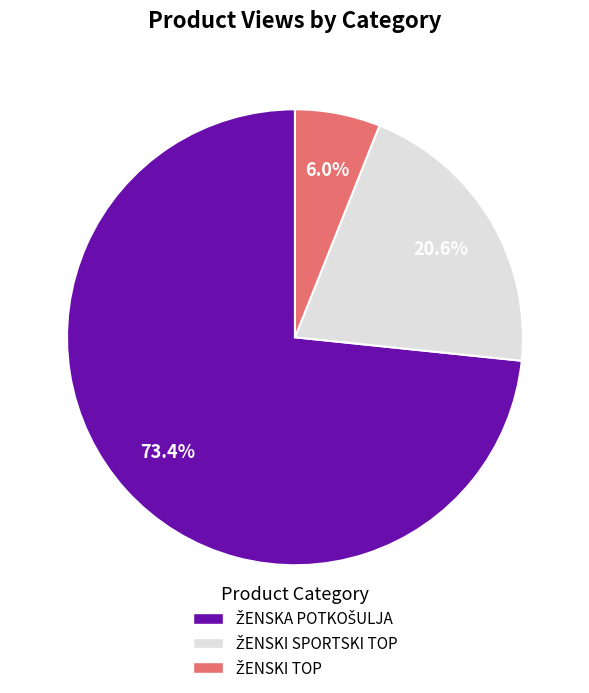

Is there any slice that represents more than half of the pie?

Yes